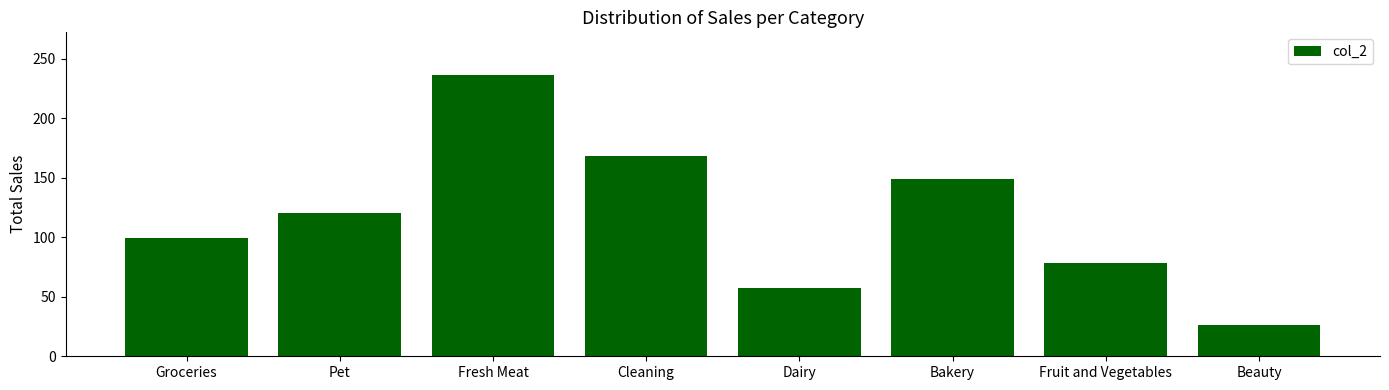

What is the sum of the values at Pet and Bakery?

269.4